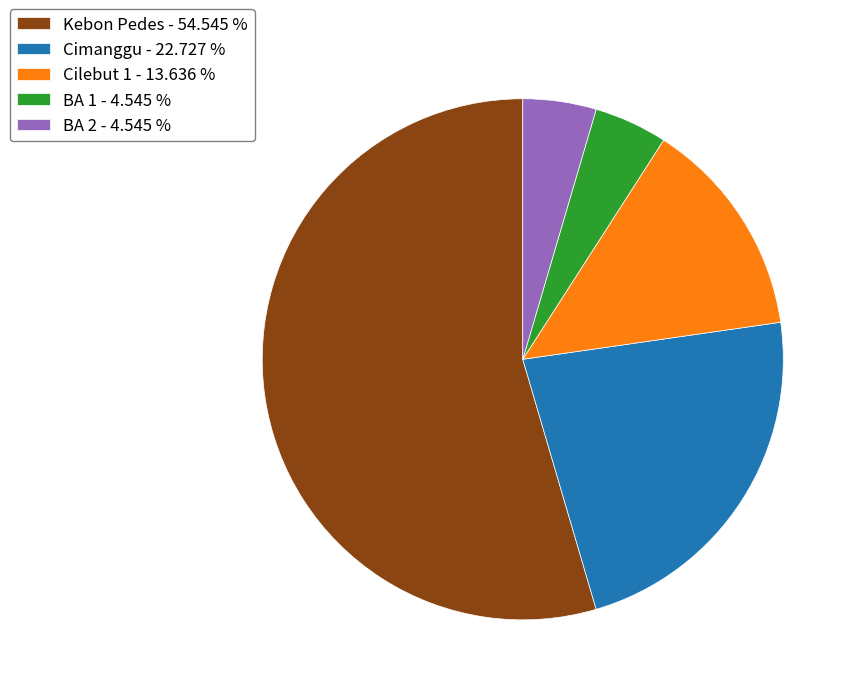

Is there a majority slice in this chart?

Yes